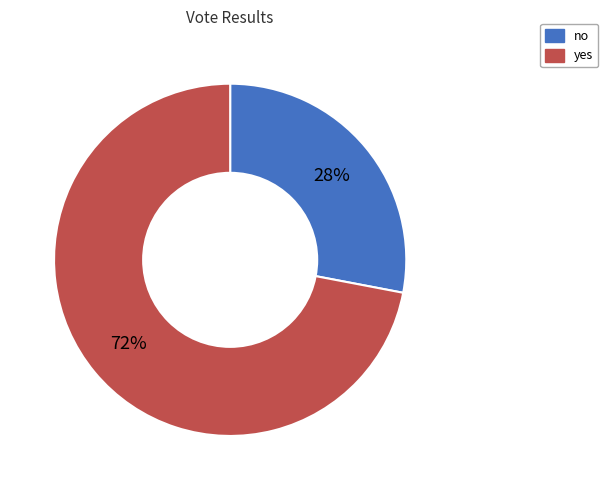

Which has a higher value, yes or no?

yes